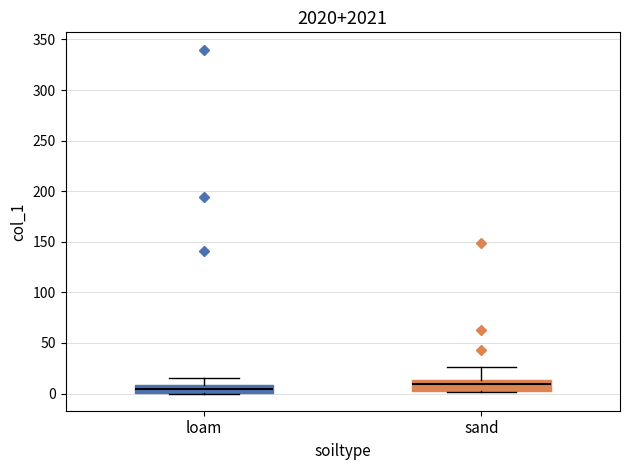

Where is the upper edge of the box for sand on the y-axis? The values are not printed on the chart, so give them approximately, as read against the axis.

15